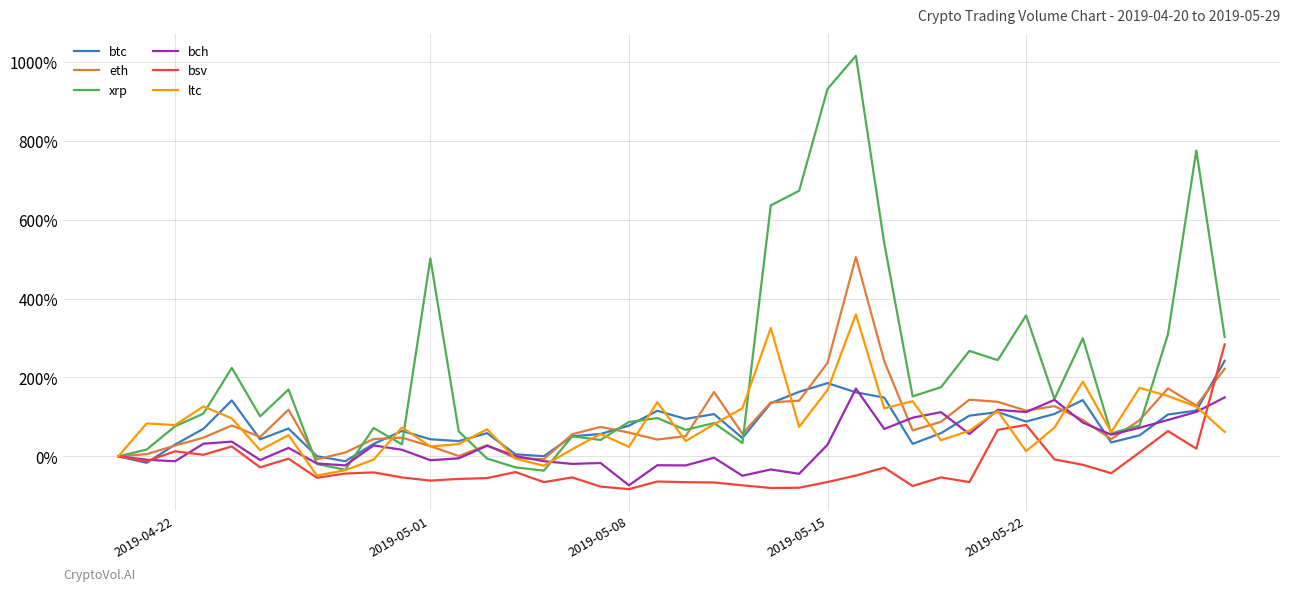

What is the minimum value shown in the chart?

-83.1